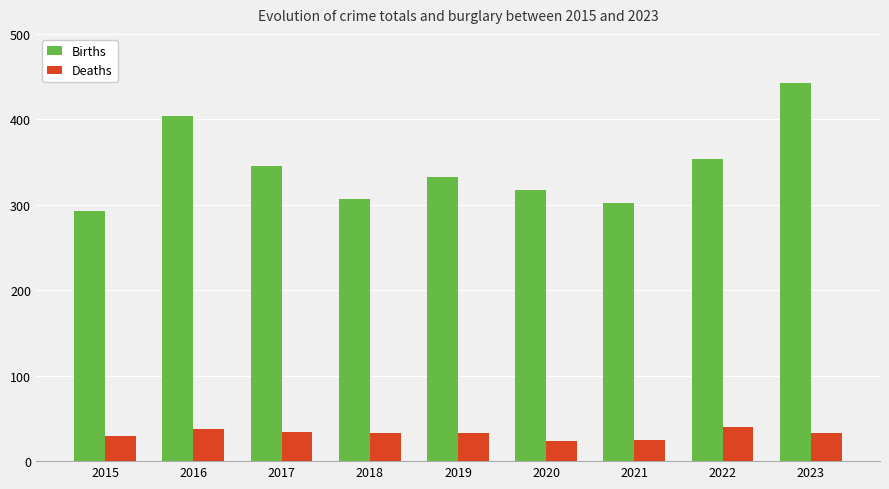

At which category is the sum across all series the highest?

2023